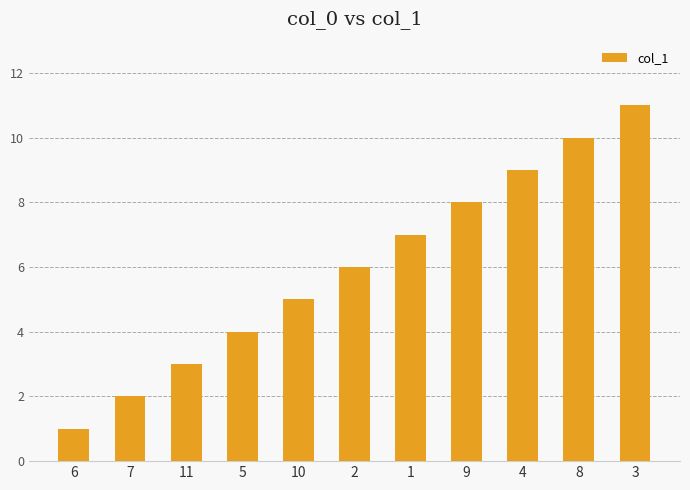

What is the smallest value displayed?

1